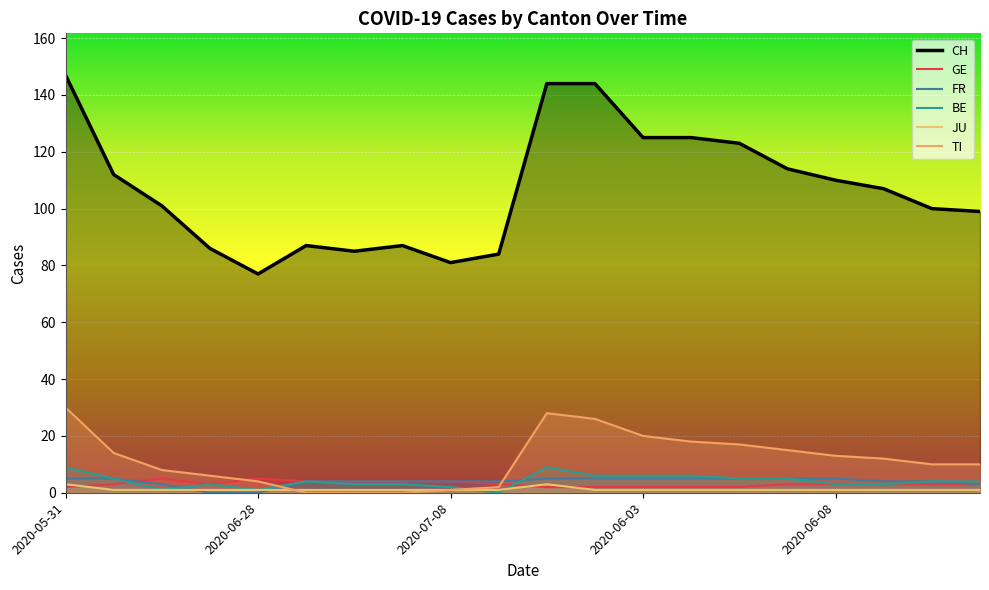

What is the total value across all series at 6?

97